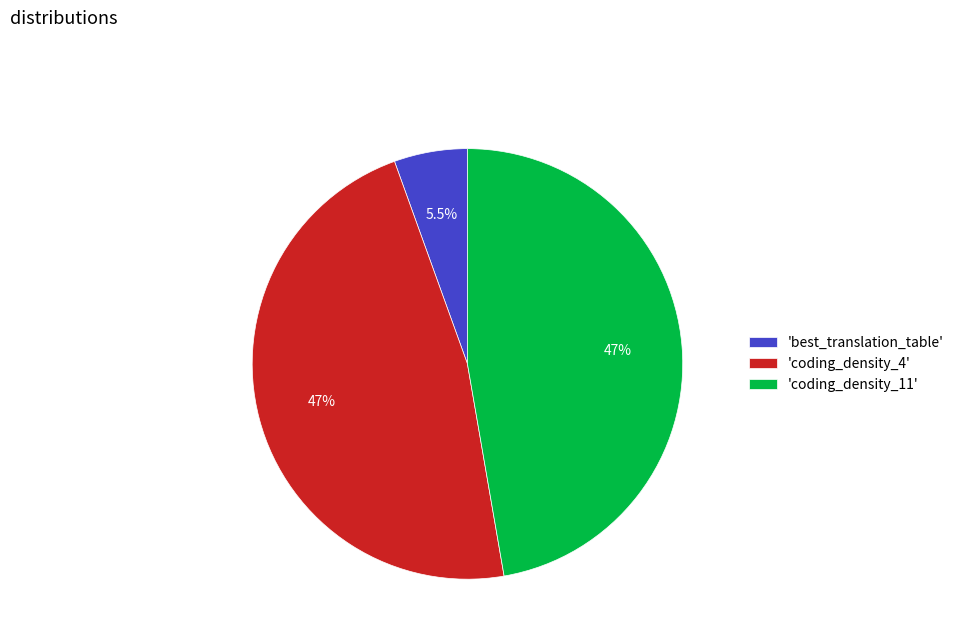

How many segments does this pie chart have?

3